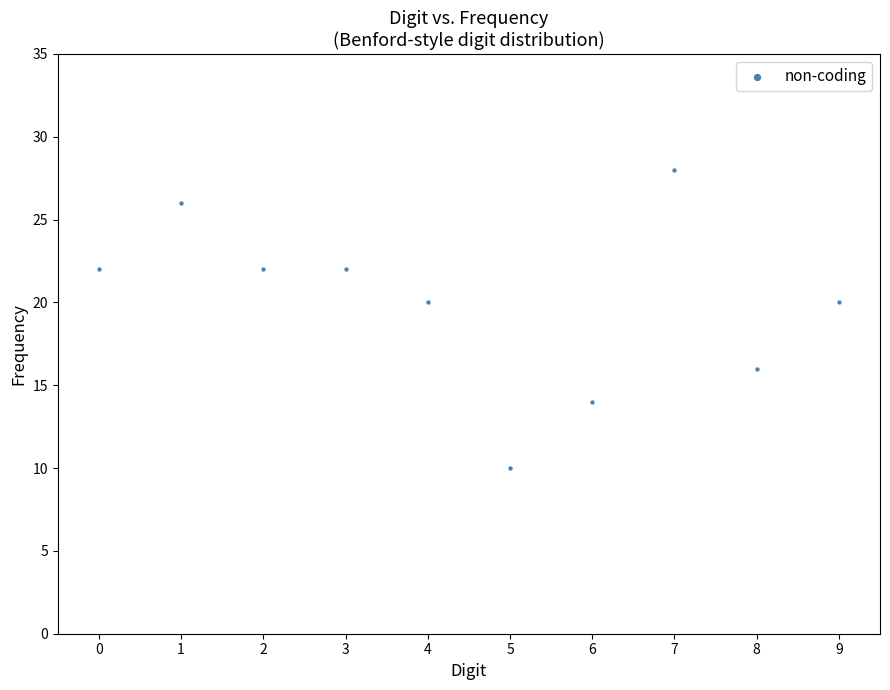

What is the average Y value?

20